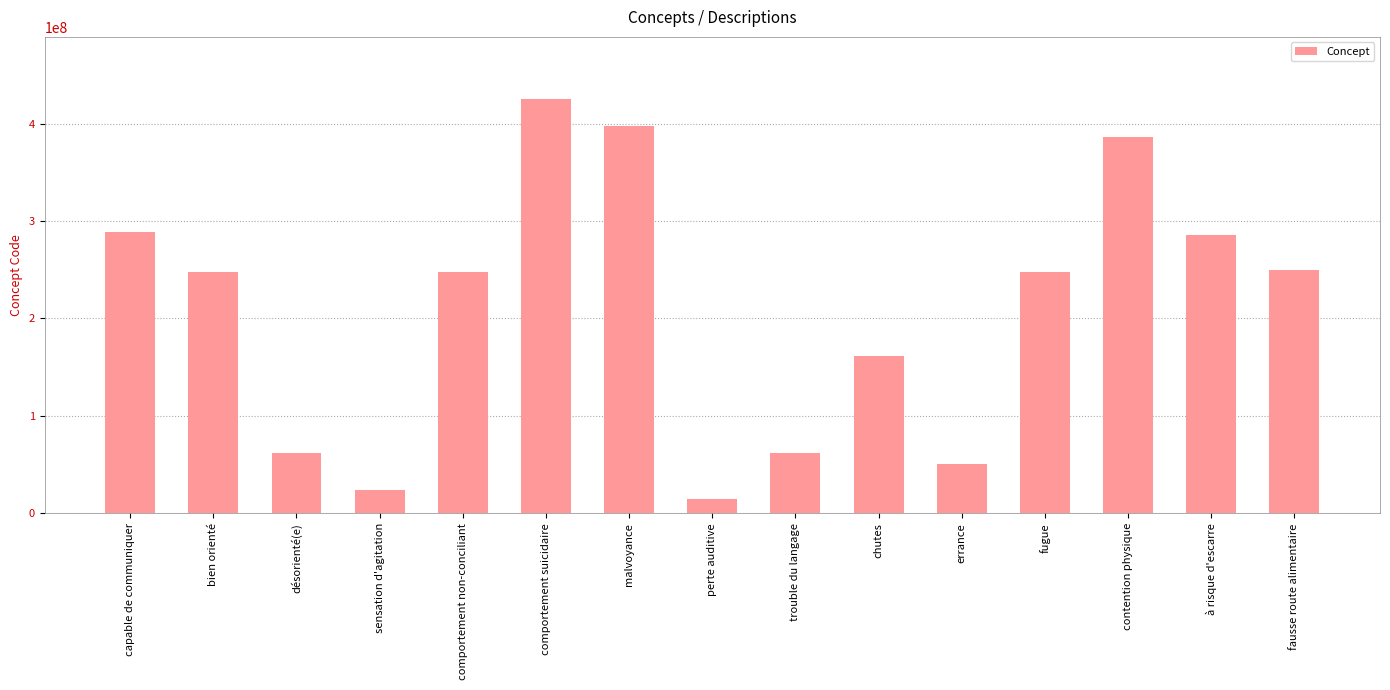

What is the maximum value shown in the chart?

425104003